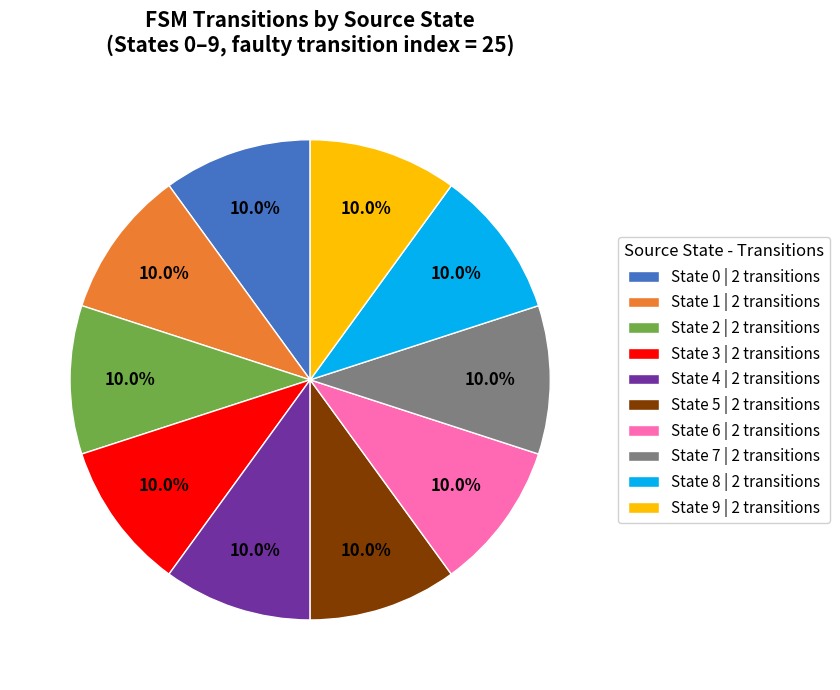

How many segments does this pie chart have?

10